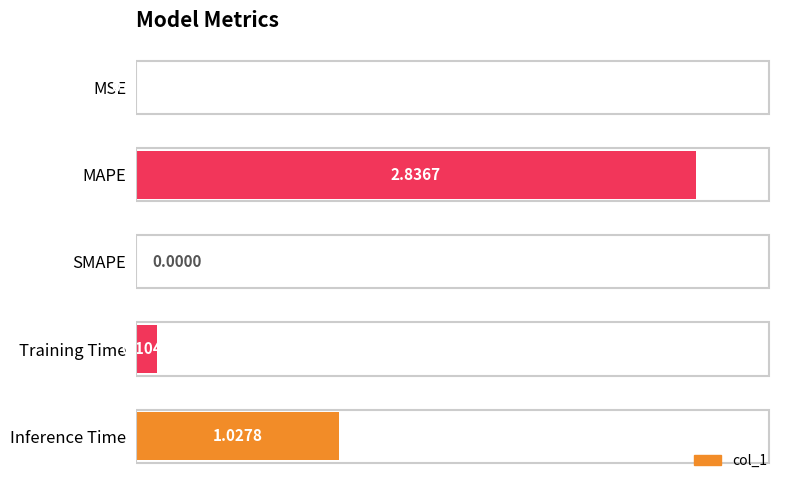

How many categories are shown in the chart?

5